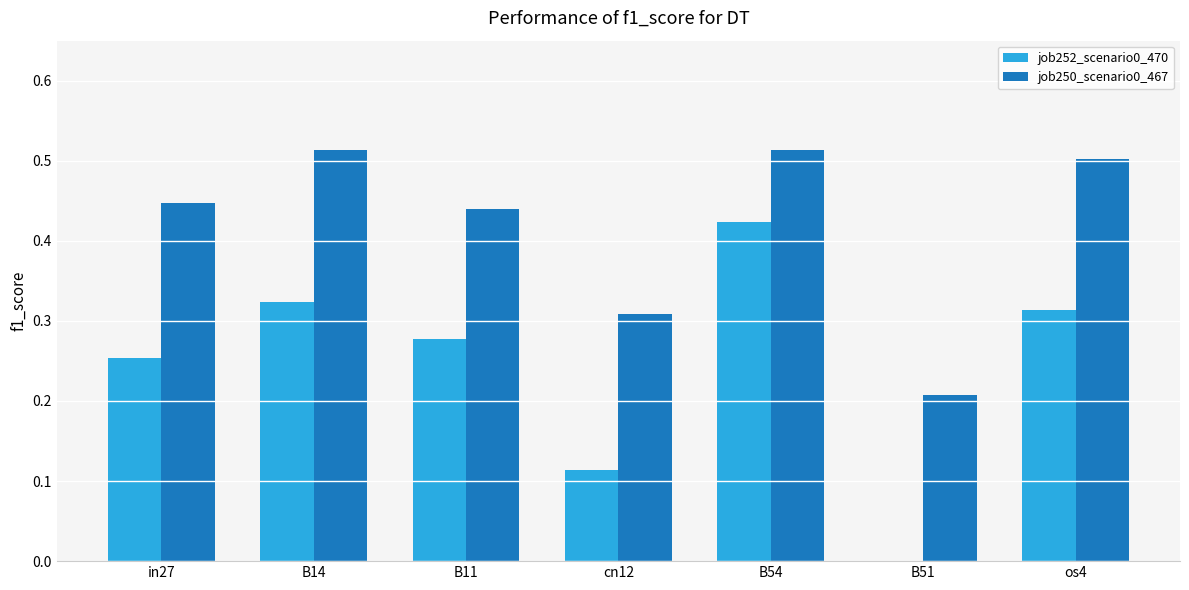

What is the sum of all job250_scenario0_467 values?

2.9